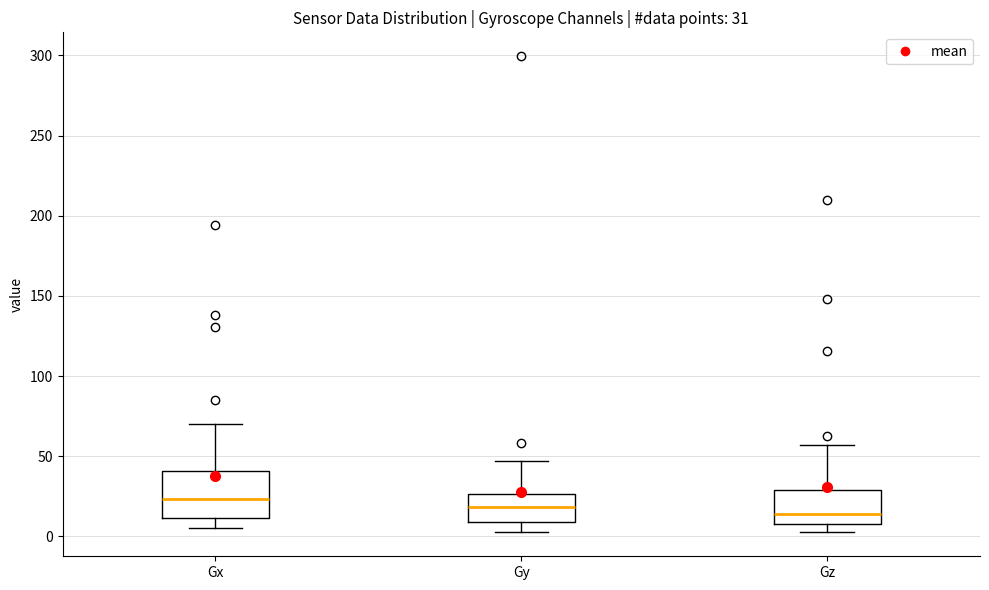

Which box's median line is the highest?

Gx